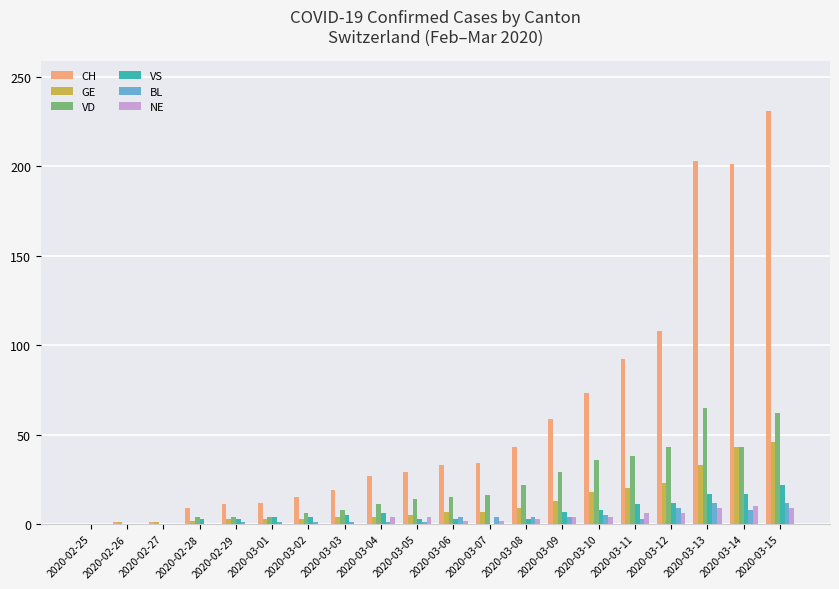

True or false: GE has a value of 33 at 2020-03-13.

True